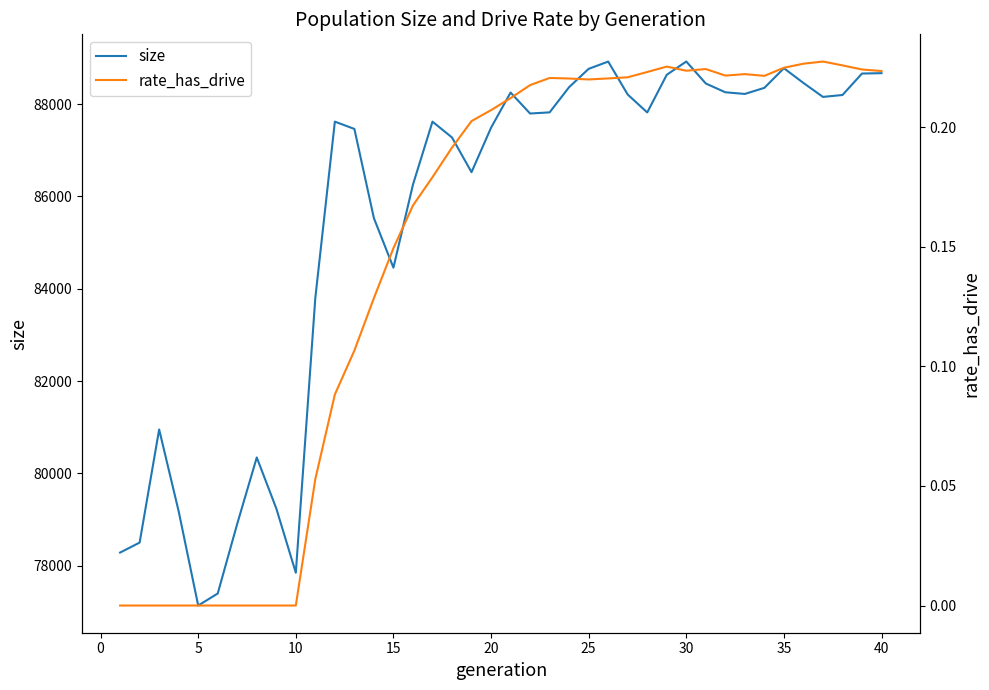

True or false: rate_has_drive and size cross at least once.

False